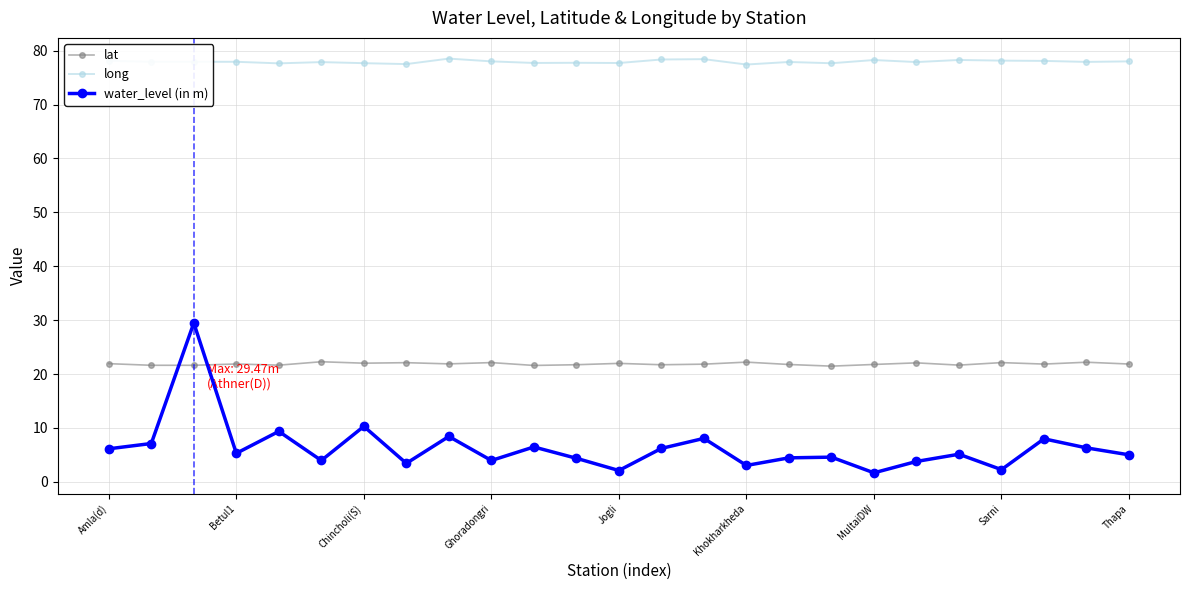

How many series are shown in this chart?

3